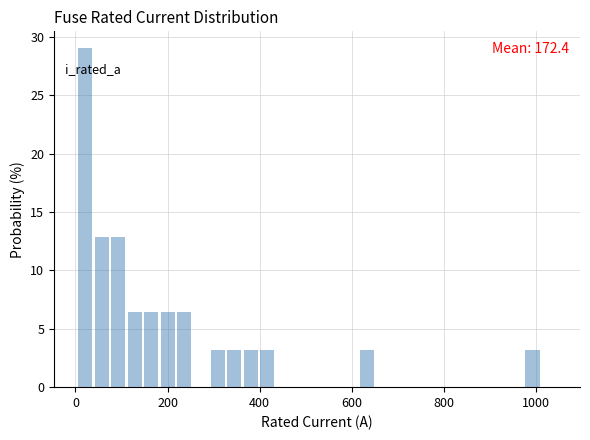

Around what value on the x-axis is the tallest bar? Give the approximate position of its centre, as read against the axis.

20